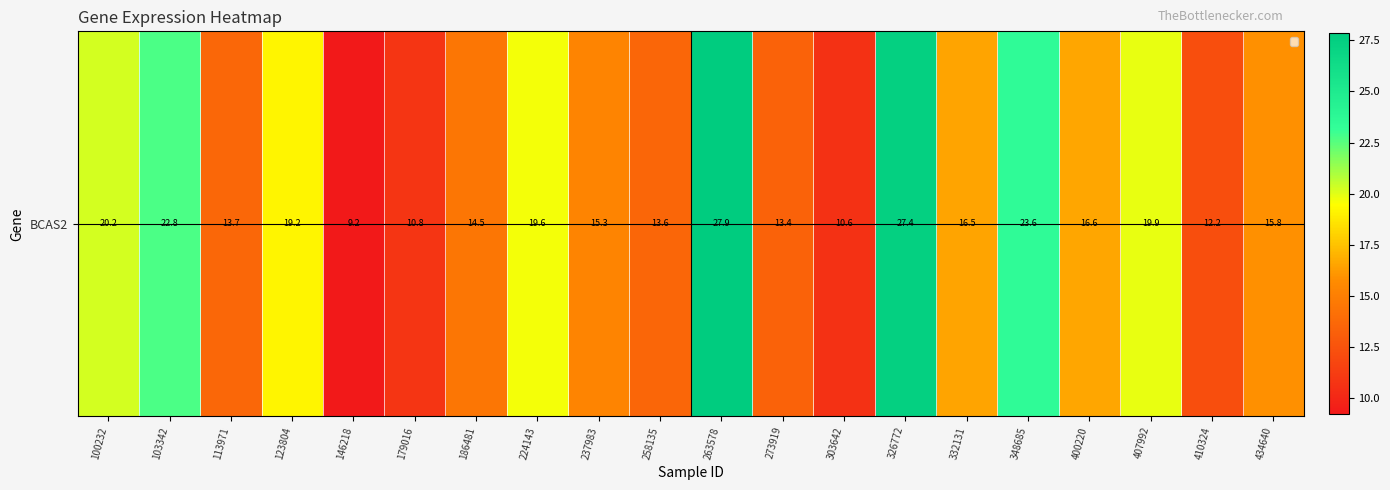

At which category does the chart reach its peak across all series?

263578